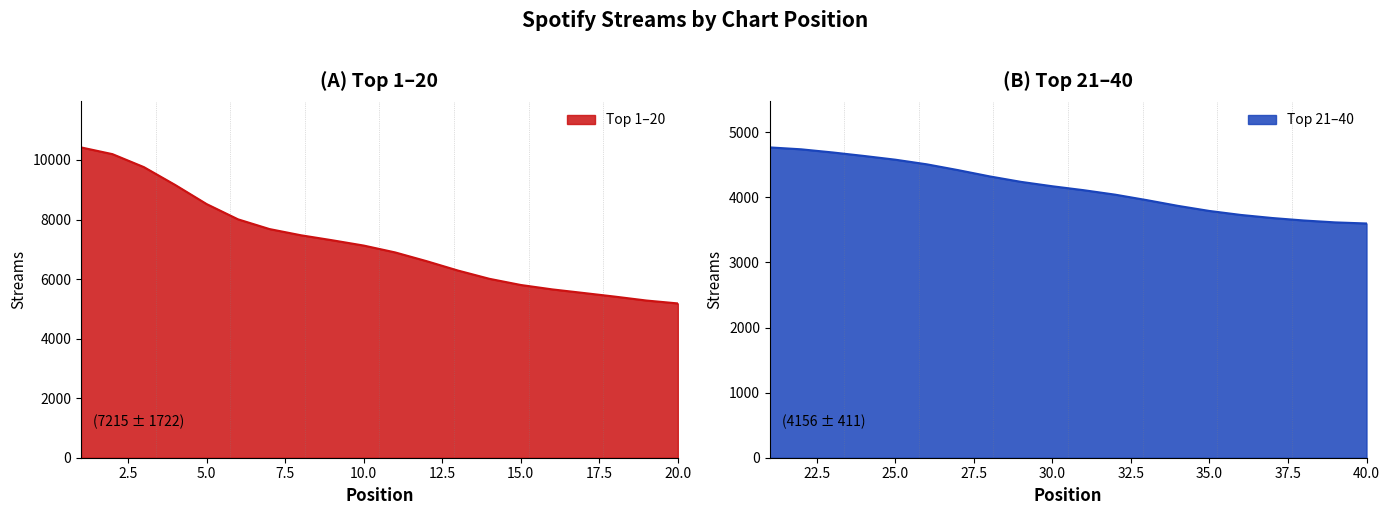

How many lines are shown in the chart?

2